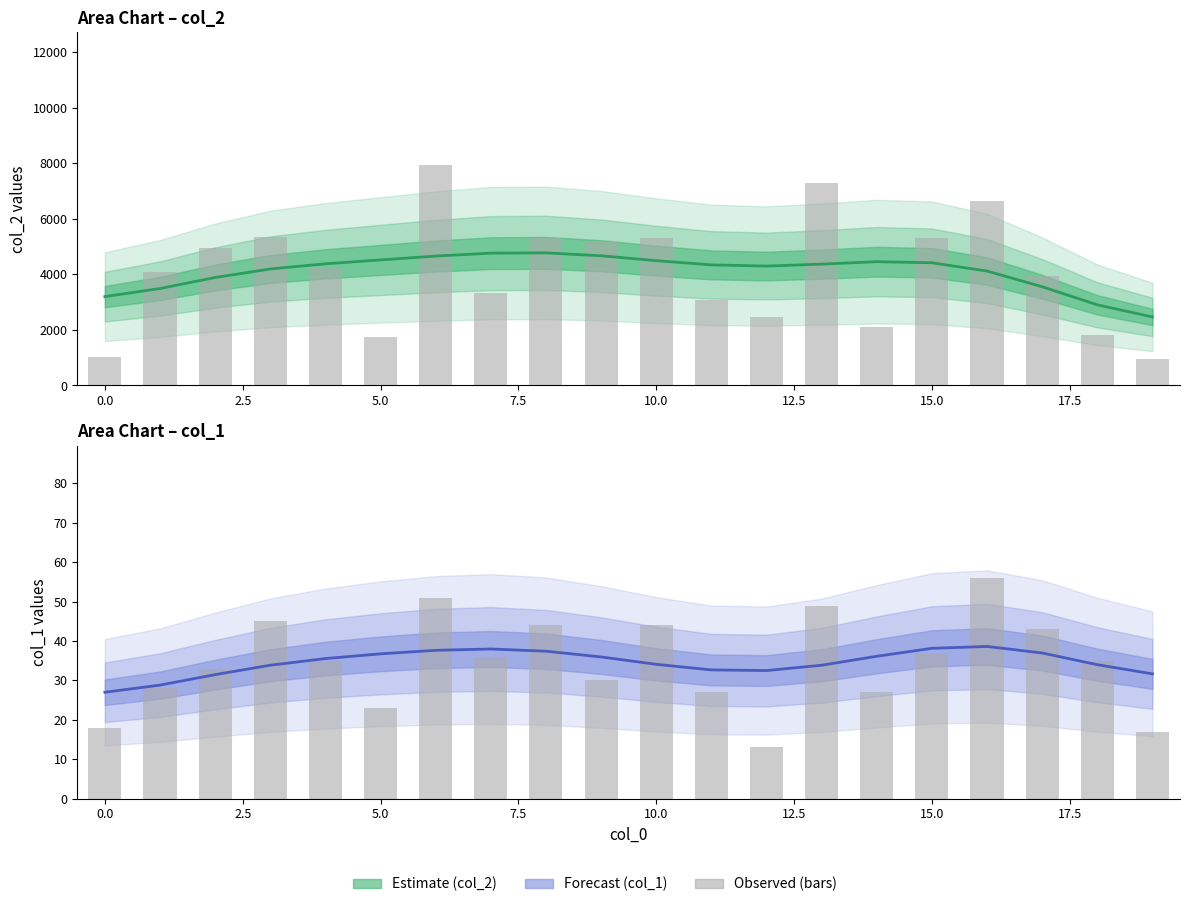

What is the minimum value shown in the chart?

13